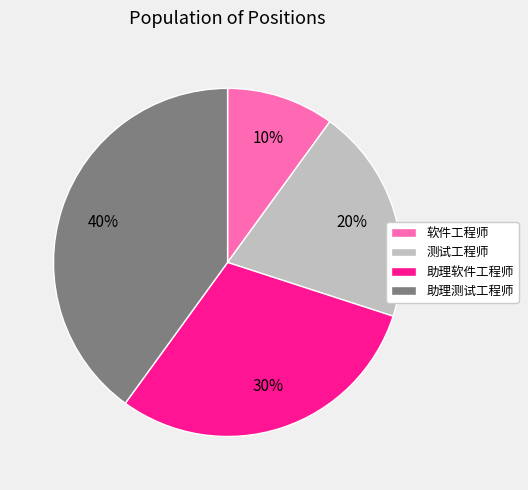

To the nearest percent, what percentage of the pie is 测试工程师?

20%